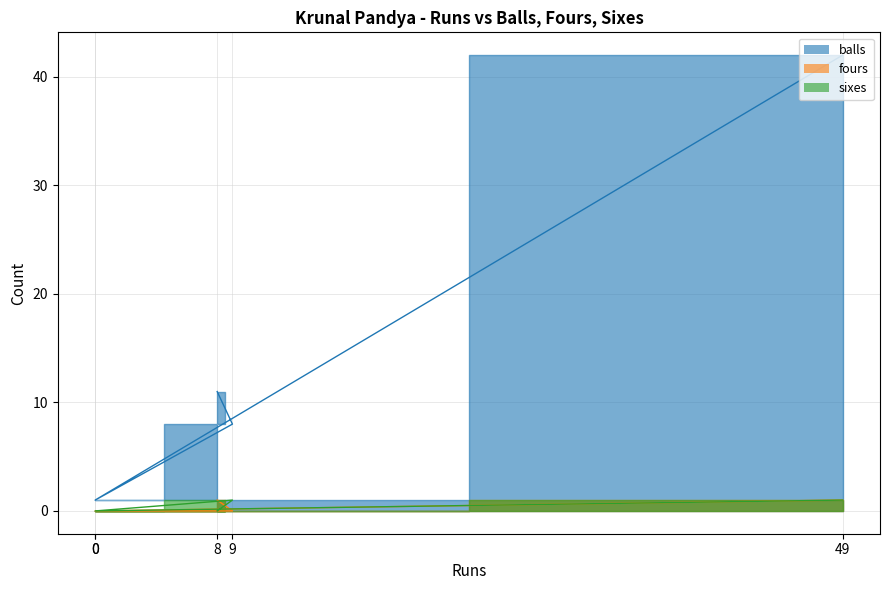

True or false: balls has more than 0 points higher than both neighbors.

False